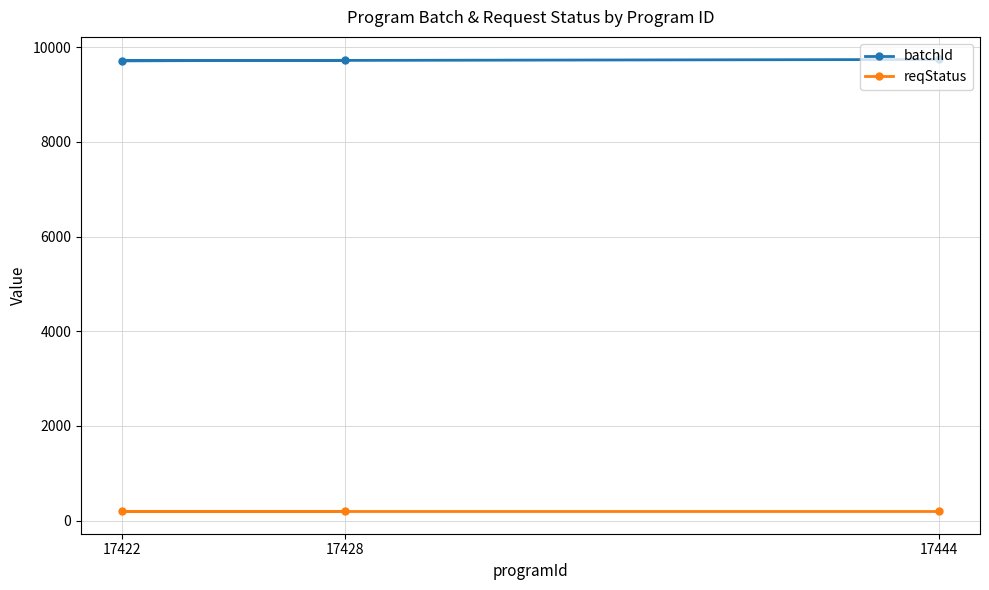

Reading left to right, transcribe all the data shown in this chart.

batchId: 17444=9743	17422=9716	17428=9725
reqStatus: 17444=200	17422=200	17428=200